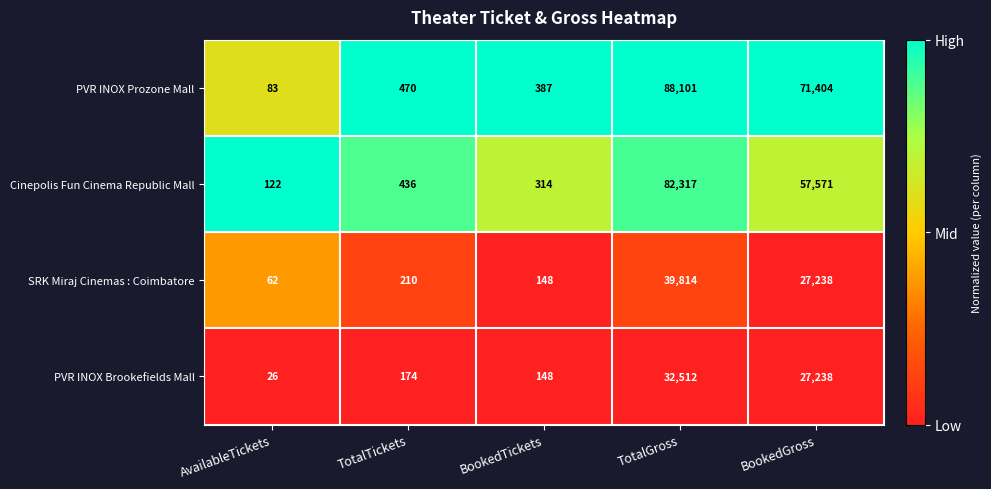

Rank the categories by SRK Miraj Cinemas : Coimbatore value from lowest to highest.

AvailableTickets, BookedTickets, TotalTickets, BookedGross, TotalGross